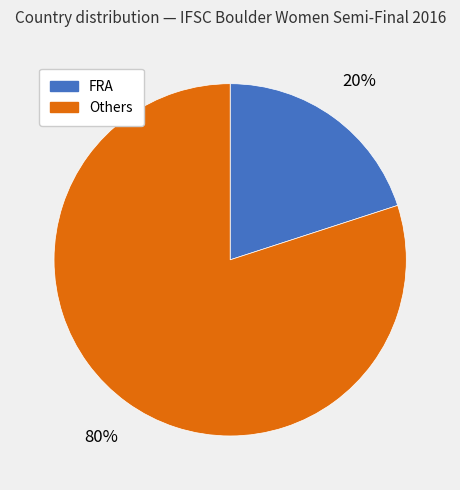

To the nearest percent, what is the average slice percentage?

50%